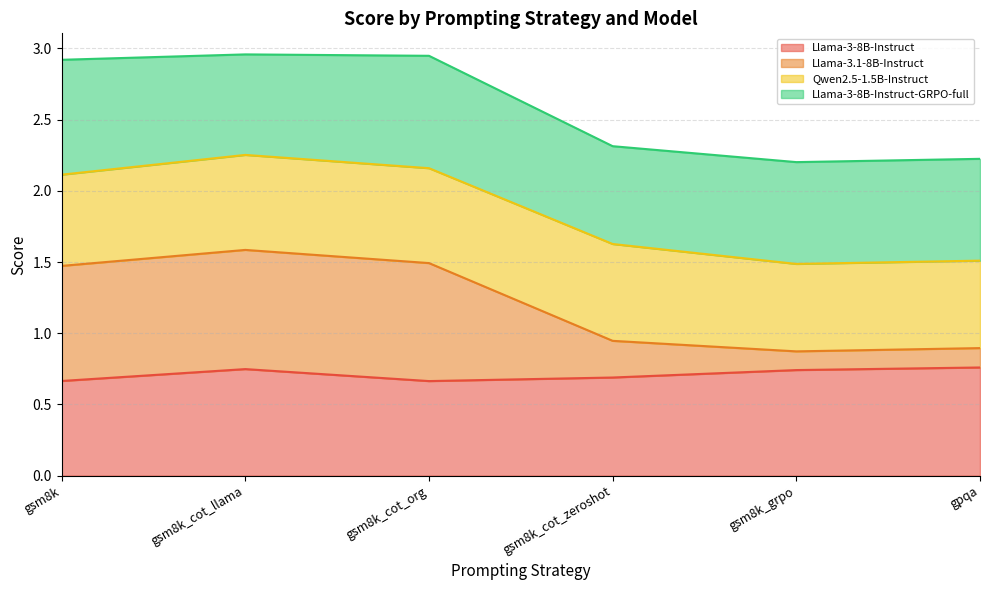

What is the total value across all series at gpqa?

2.2